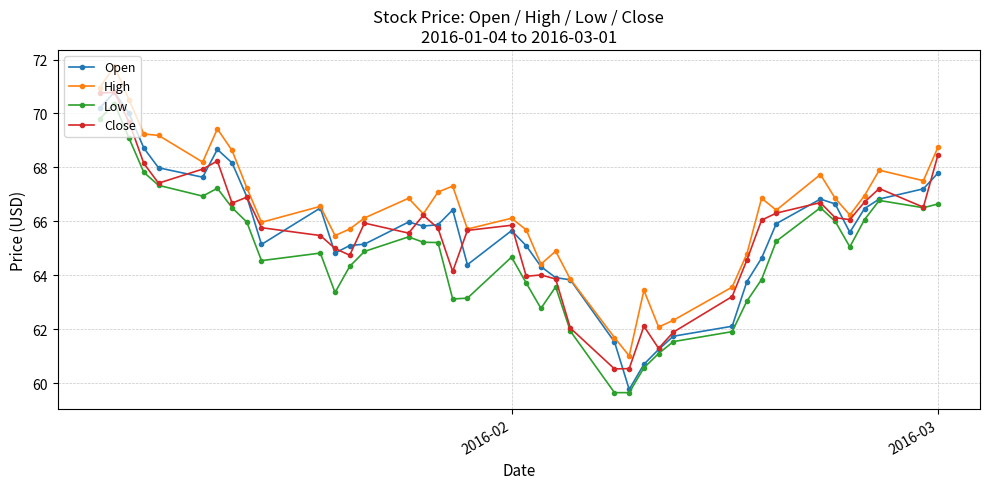

What is the value of the Close point at the 25th from the left?

60.5